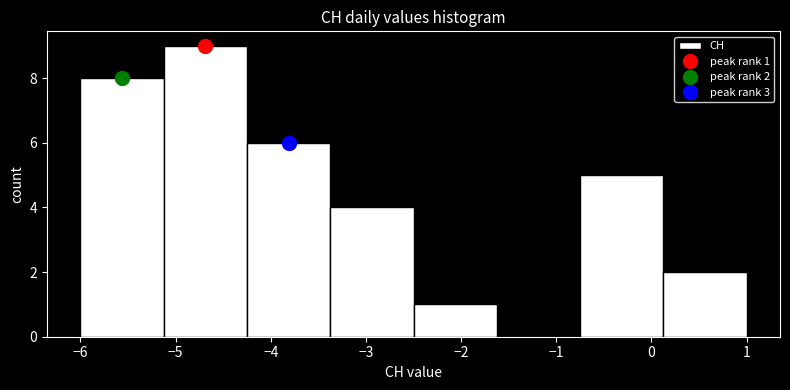

Which range on the x-axis has the tallest bar?

-5.1 to -4.2